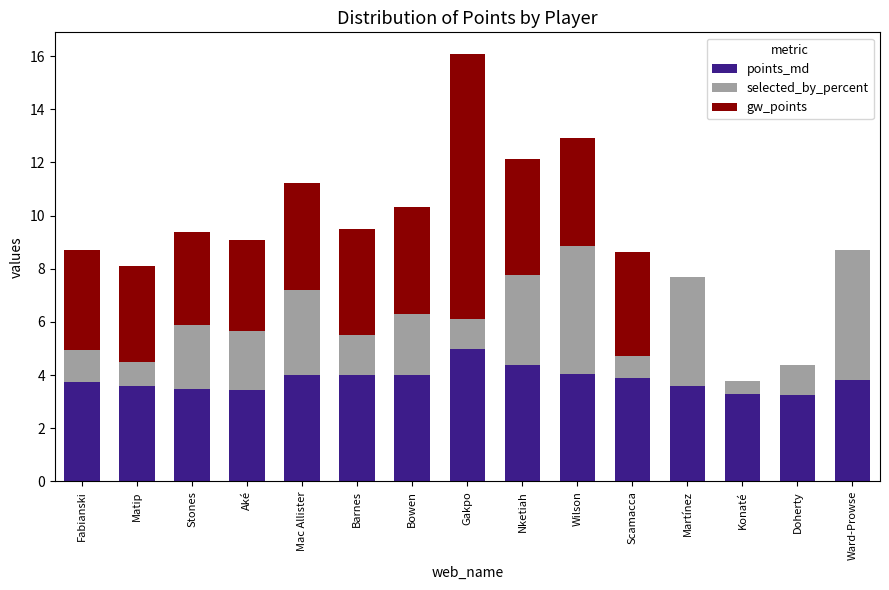

What is the total value across all series at Aké?

9.1